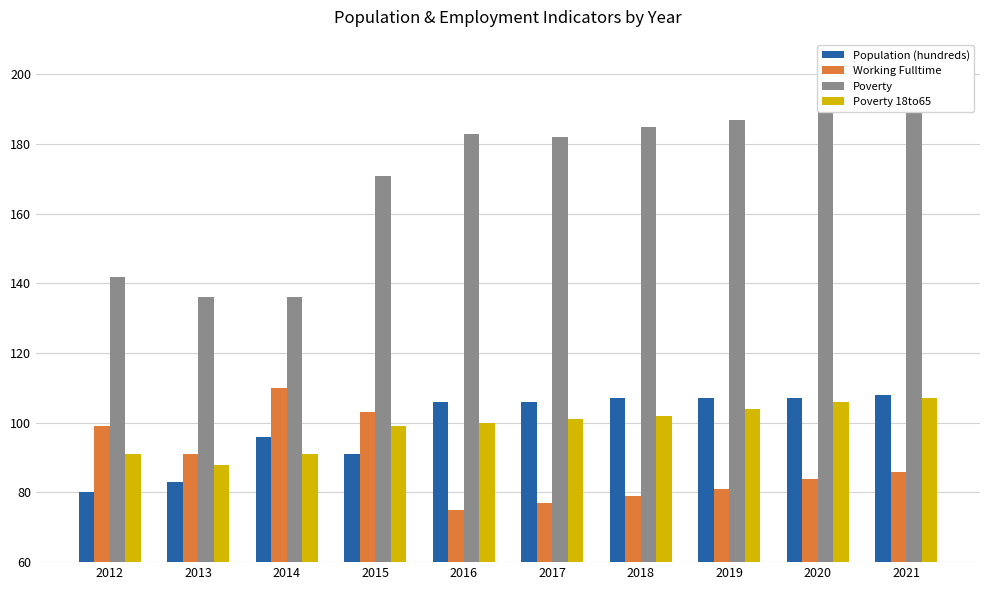

What is the difference between the Poverty values at 2018 and 2021?

7